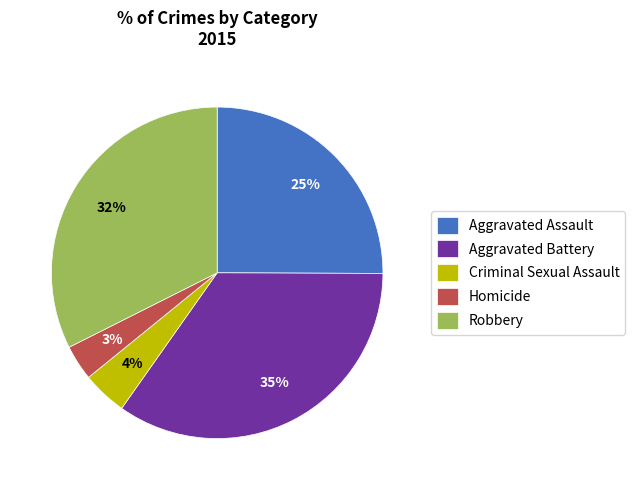

What percentage is the Criminal Sexual Assault slice, to the nearest percent?

4%